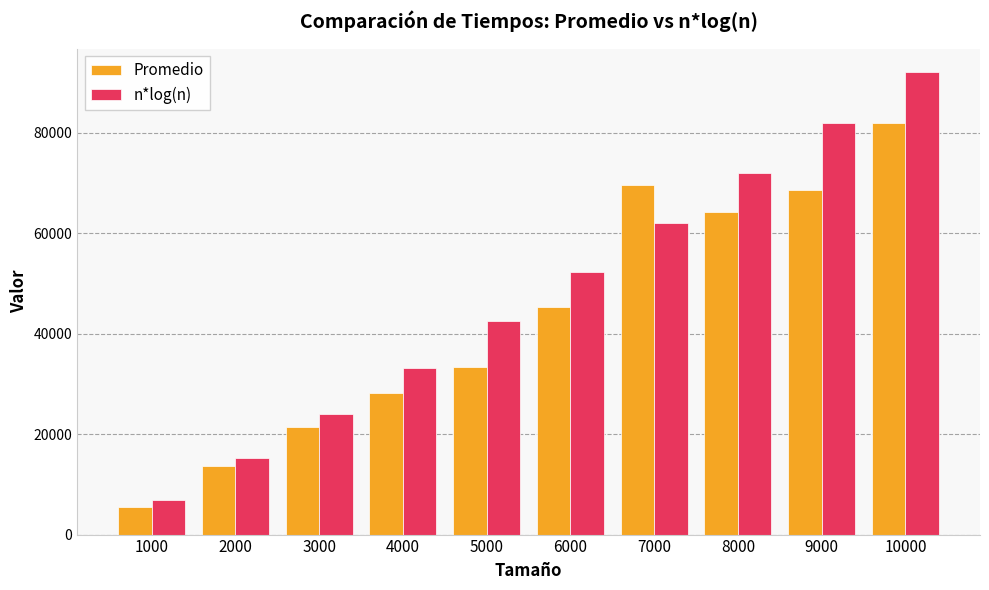

Rank the categories by n*log(n) value from lowest to highest.

1000, 2000, 3000, 4000, 5000, 6000, 7000, 8000, 9000, 10000